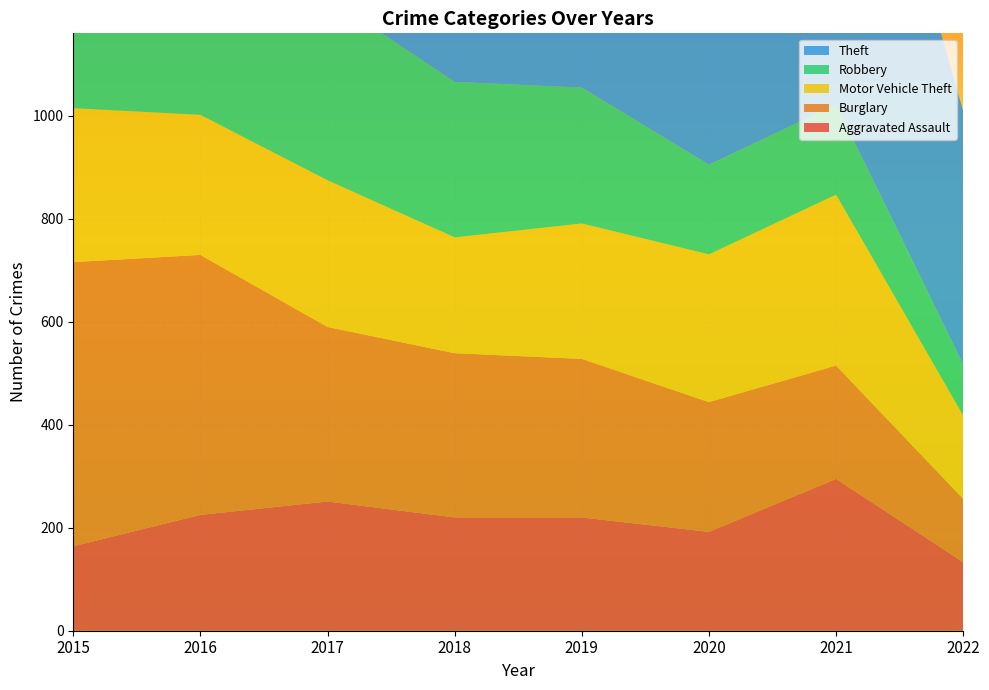

Reading right to left, extract all data points from this chart.

Aggravated Assault: 133	295	192	220	220	251	225	164
Burglary: 123	220	252	308	319	339	505	552
Motor Vehicle Theft: 162	332	287	263	225	285	272	299
Robbery: 99	175	174	264	302	356	381	372
Theft: 492	856	954	1288	1337	1359	1297	1263